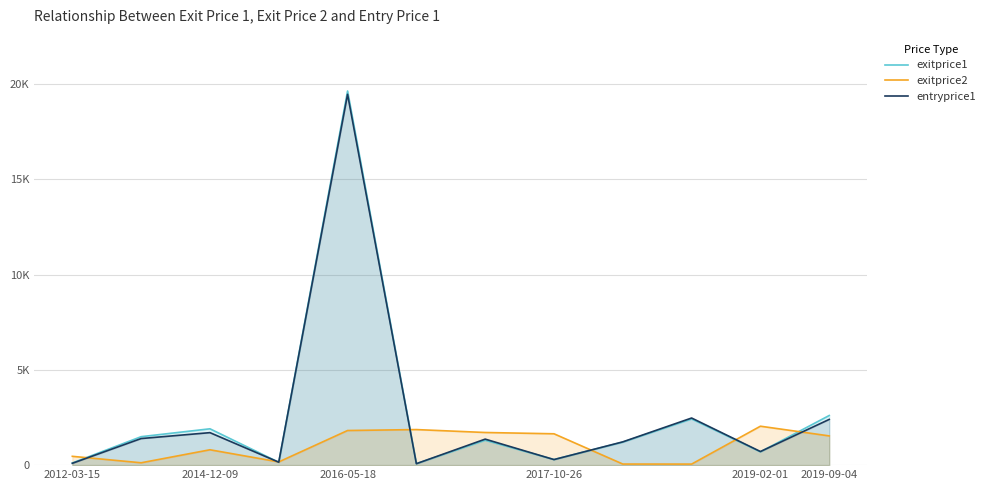

How many interior local peaks does the exitprice1 series have?

4